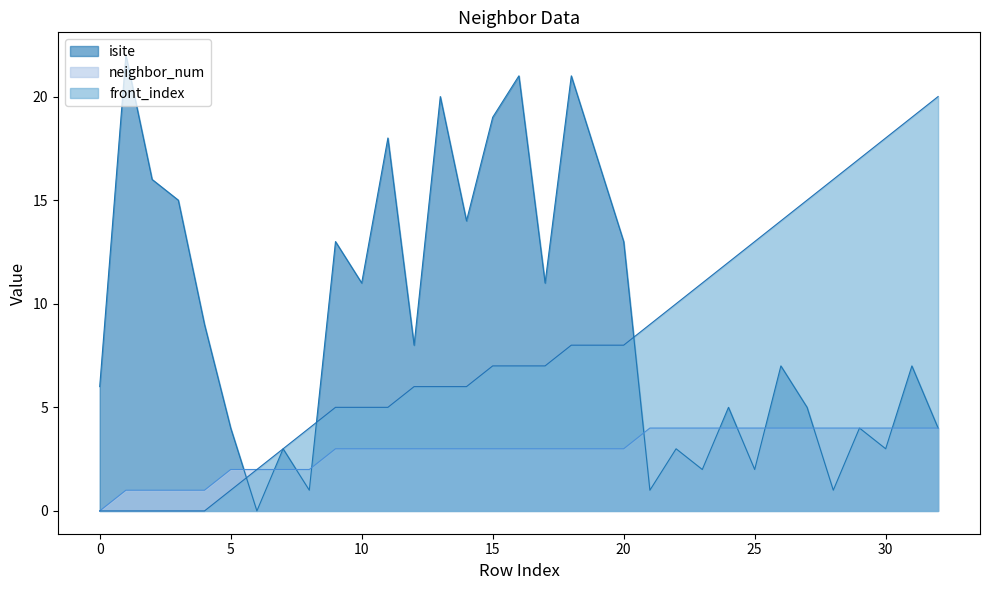

Reading right to left, transcribe all the data shown in this chart.

isite: 32=4	31=7	30=3	29=4	28=1	27=5	26=7	25=2	24=5	23=2	22=3	21=1	20=13	19=17	18=21	17=11	16=21	15=19	14=14	13=20	12=8	11=18	10=11	9=13	8=1	7=3	6=0	5=4	4=9	3=15	2=16	1=22	0=6
neighbor_num: 32=4	31=4	30=4	29=4	28=4	27=4	26=4	25=4	24=4	23=4	22=4	21=4	20=3	19=3	18=3	17=3	16=3	15=3	14=3	13=3	12=3	11=3	10=3	9=3	8=2	7=2	6=2	5=2	4=1	3=1	2=1	1=1	0=0
front_index: 32=20	31=19	30=18	29=17	28=16	27=15	26=14	25=13	24=12	23=11	22=10	21=9	20=8	19=8	18=8	17=7	16=7	15=7	14=6	13=6	12=6	11=5	10=5	9=5	8=4	7=3	6=2	5=1	4=0	3=0	2=0	1=0	0=0